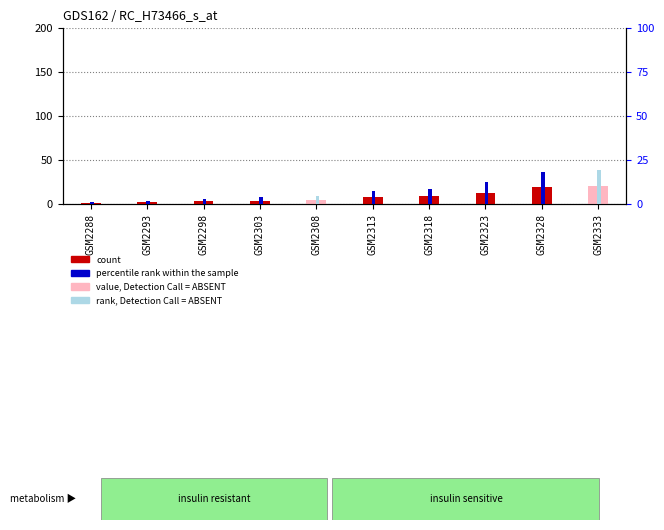

What is the minimum value shown in the chart?

1.0